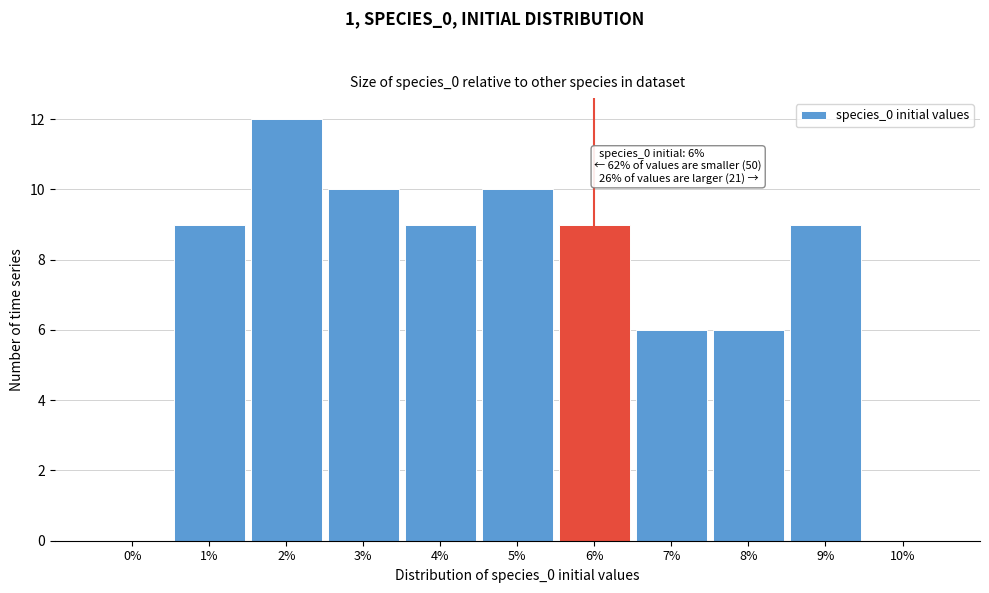

Reading left to right, extract all data points from this chart.

0%=0	1%=9	2%=12	3%=10	4%=9	5%=10	6%=9	7%=6	8%=6	9%=9	10%=0